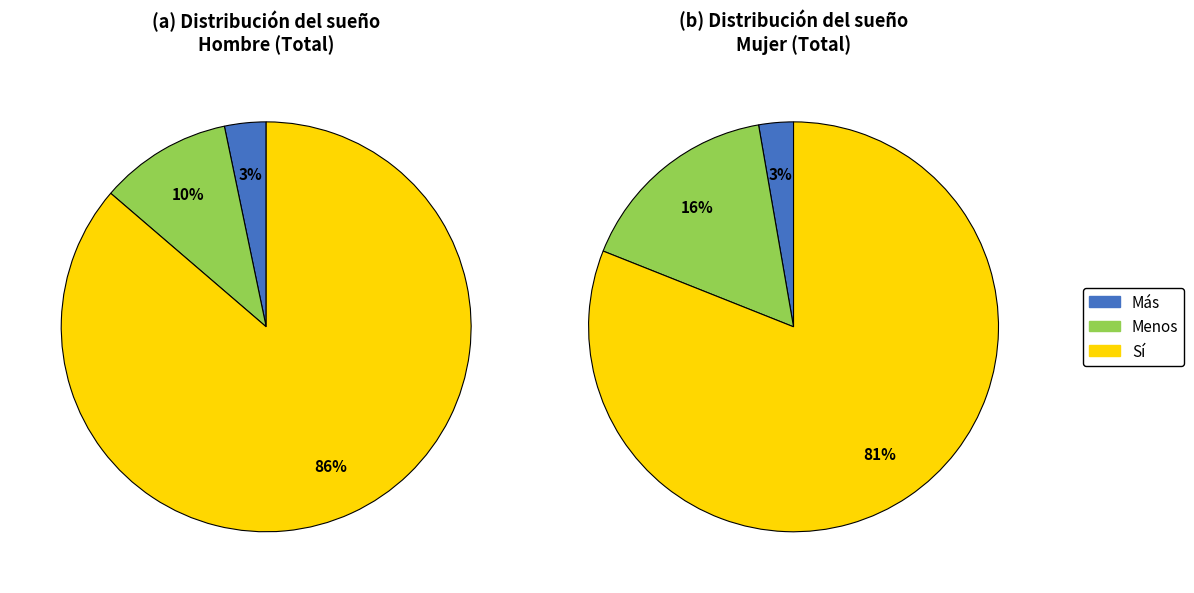

How many segments does this pie chart have?

3